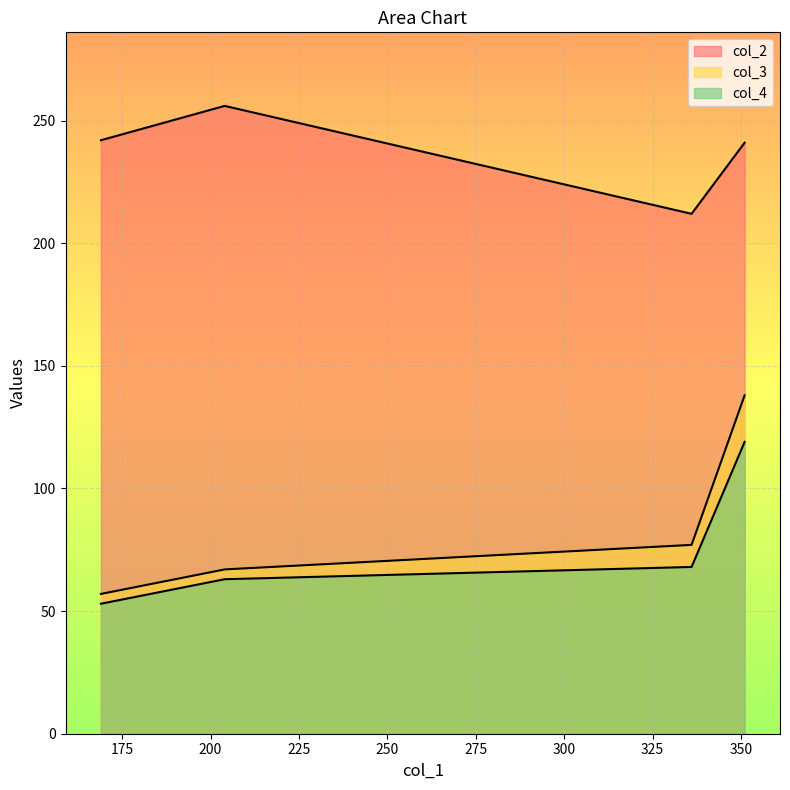

True or false: col_2 has more than 2 interior local peaks.

False